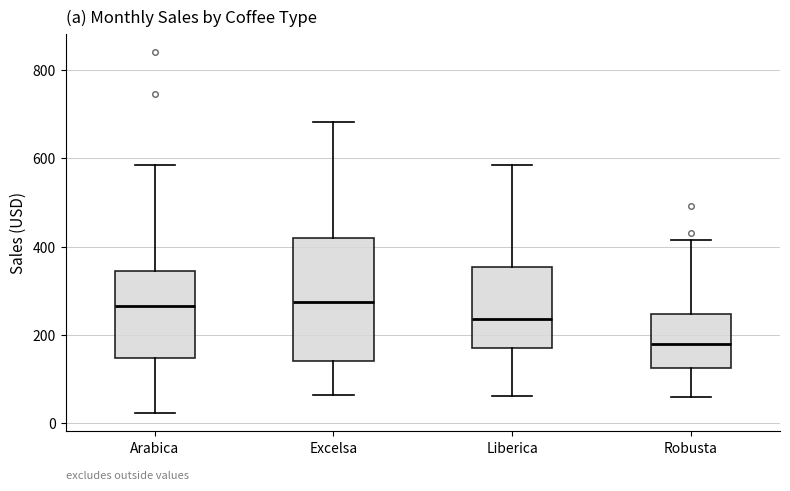

Which box is the tallest, from its lower edge to its upper edge?

Excelsa